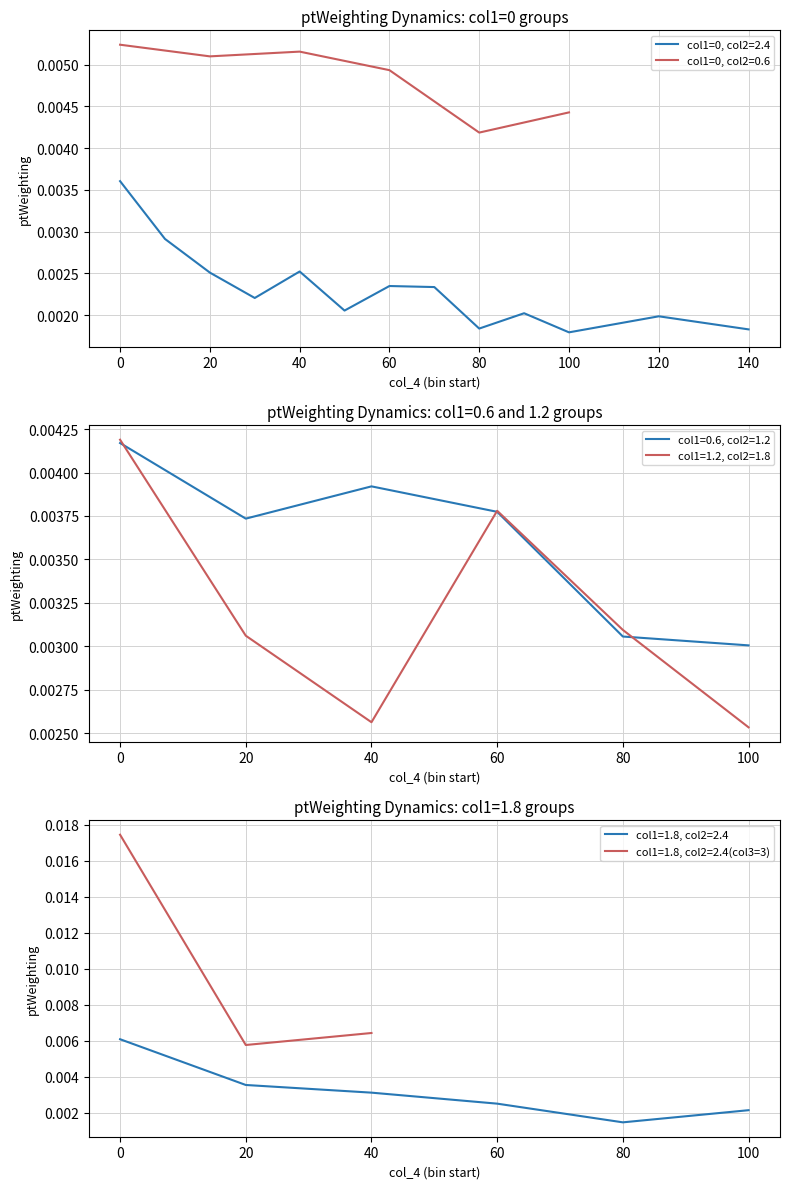

The chart shows a value of 0.0 at 10. True or false?

False